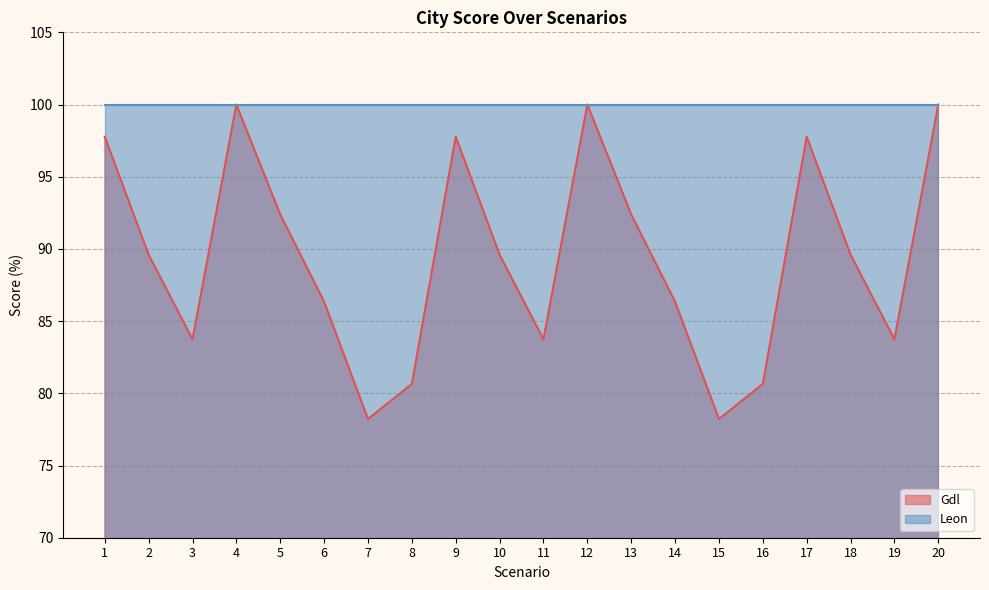

Reading right to left, transcribe all the data shown in this chart.

100.0	83.7	89.6	97.8	80.7	78.2	86.3	92.4	100.0	83.7	89.6	97.8	80.7	78.2	86.3	92.4	100.0	83.7	89.6	97.8